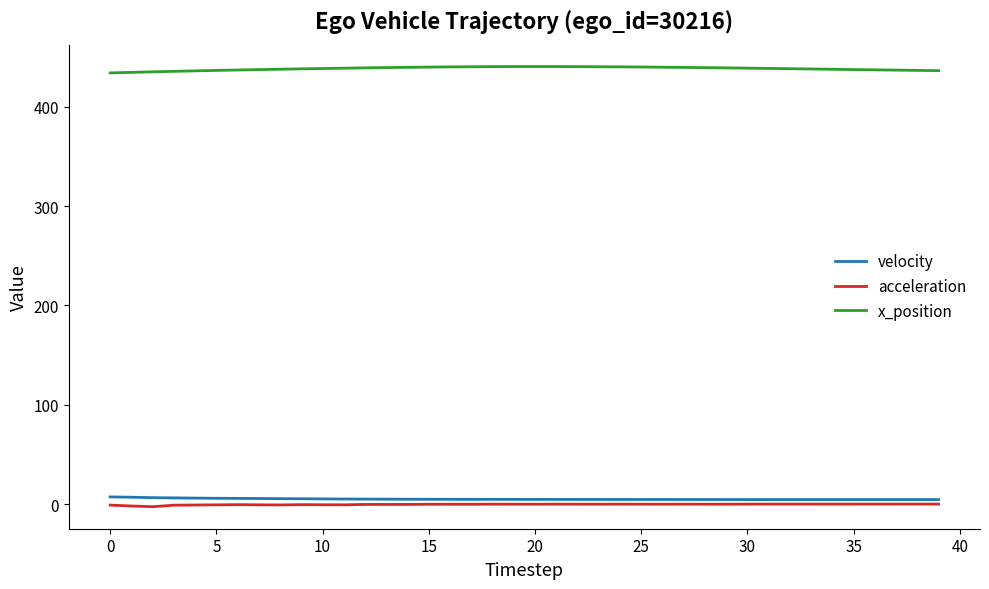

What is the sum of all acceleration values?

-15.4